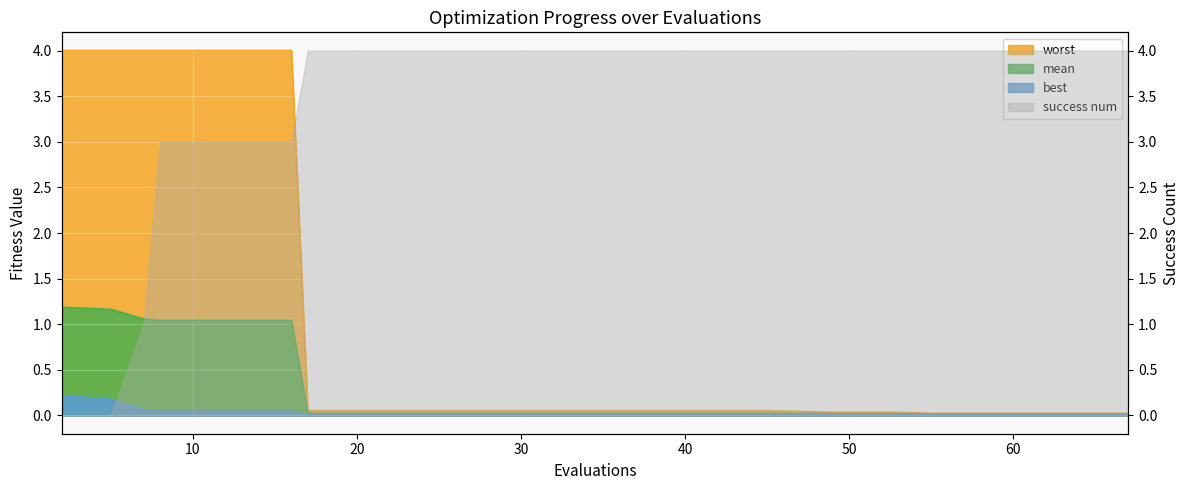

The mean series shows 0.0 at 17. True or false?

False